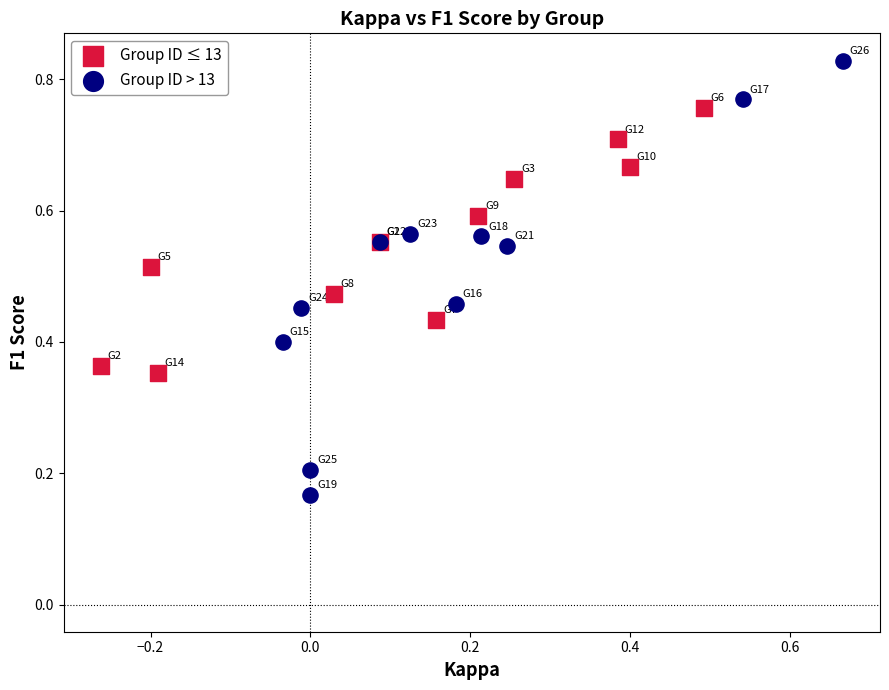

Which series has the widest spread of Y values?

Group ID > 13